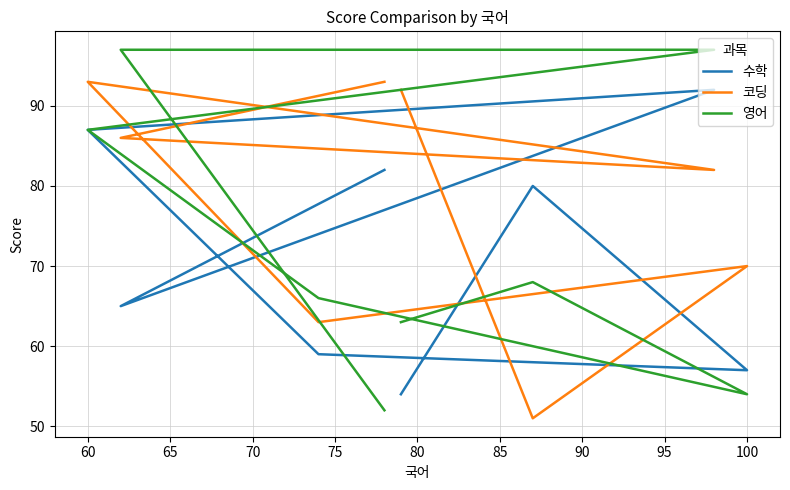

After their last crossing, which series has the higher values: 코딩 or 수학?

코딩